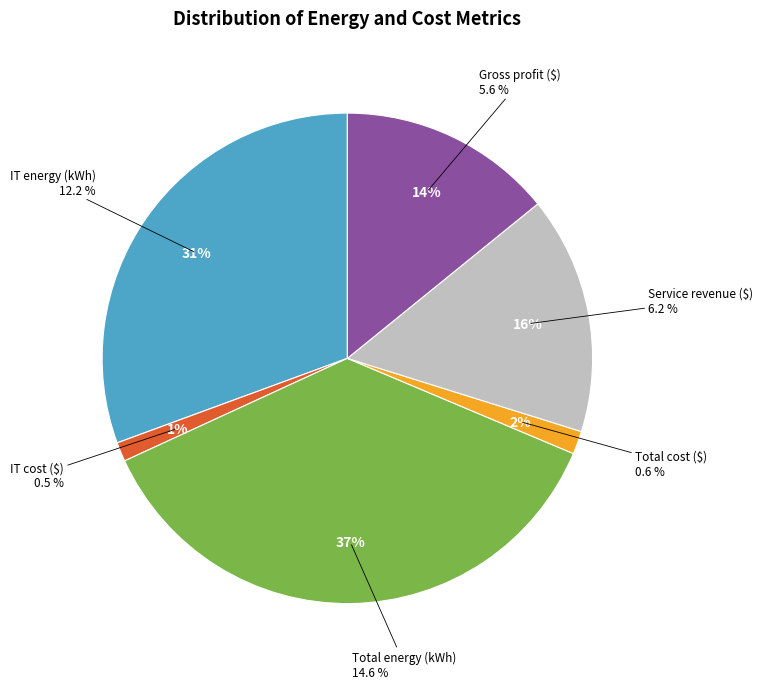

To the nearest percent, what is the average slice percentage?

17%